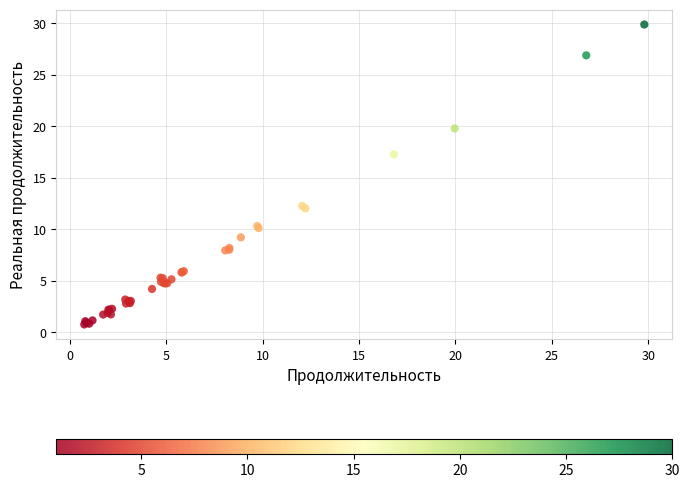

What Y value in the scatter plot is closest to 15?

17.3